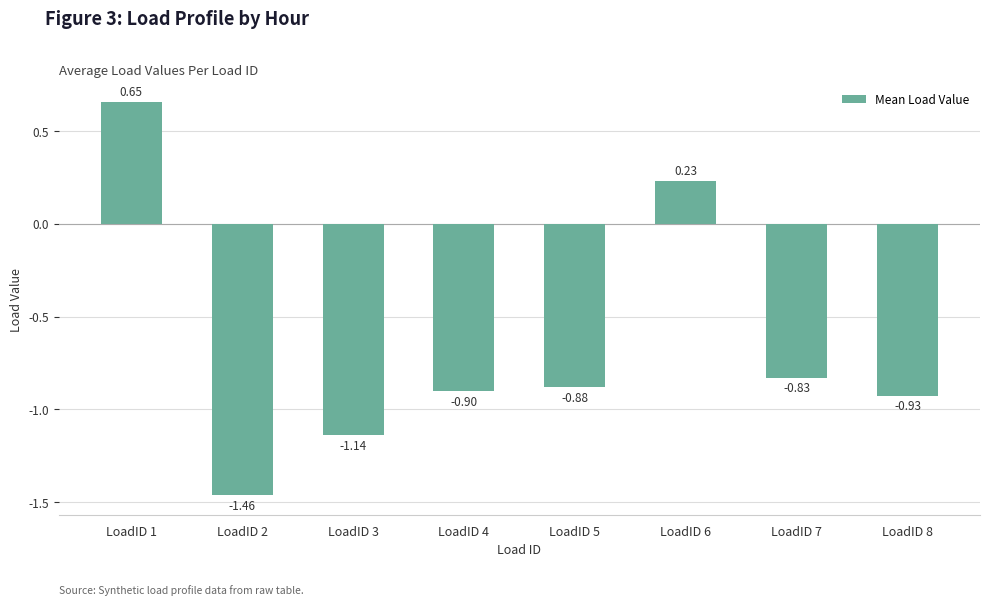

What is the value of the 8th bar from the left?

-0.9